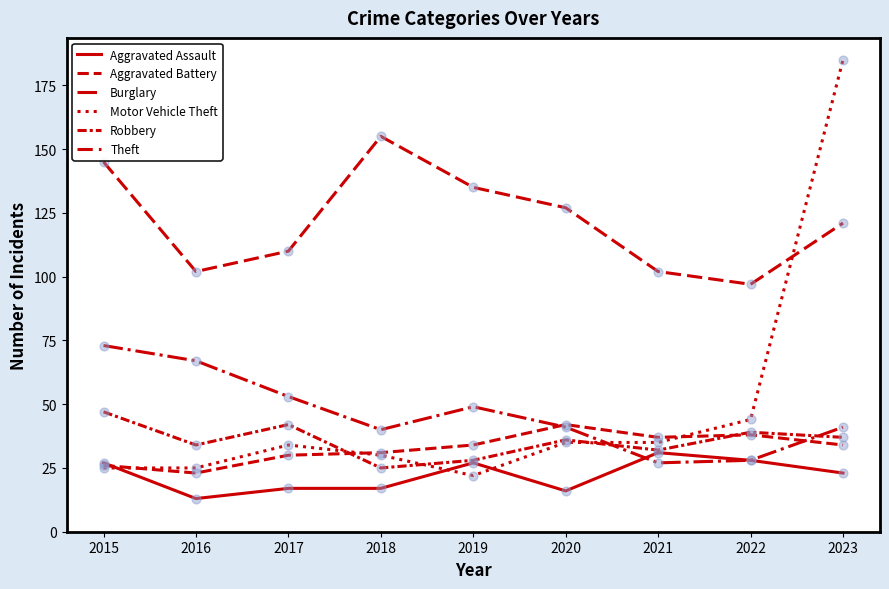

Is this an area chart (filled region under the line)?

No